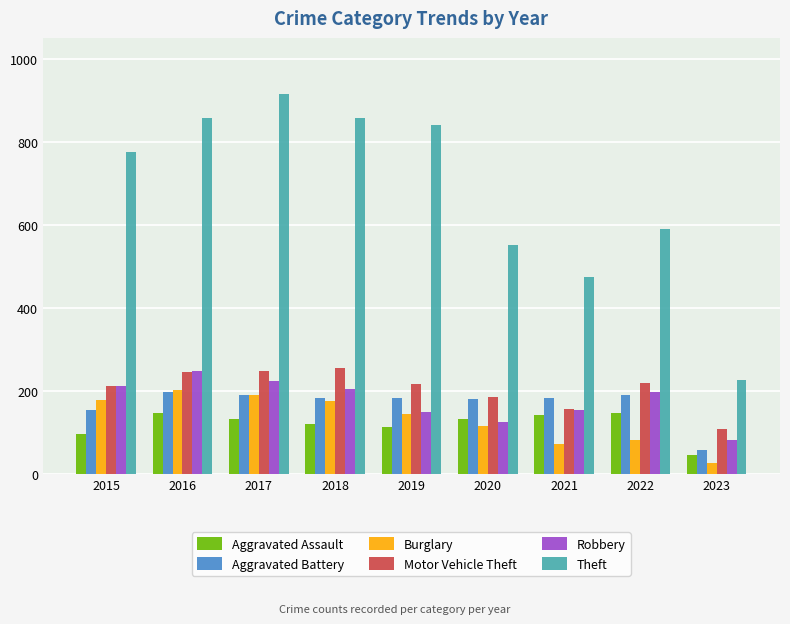

The value of Aggravated Battery at 2017 is 290. True or false?

False